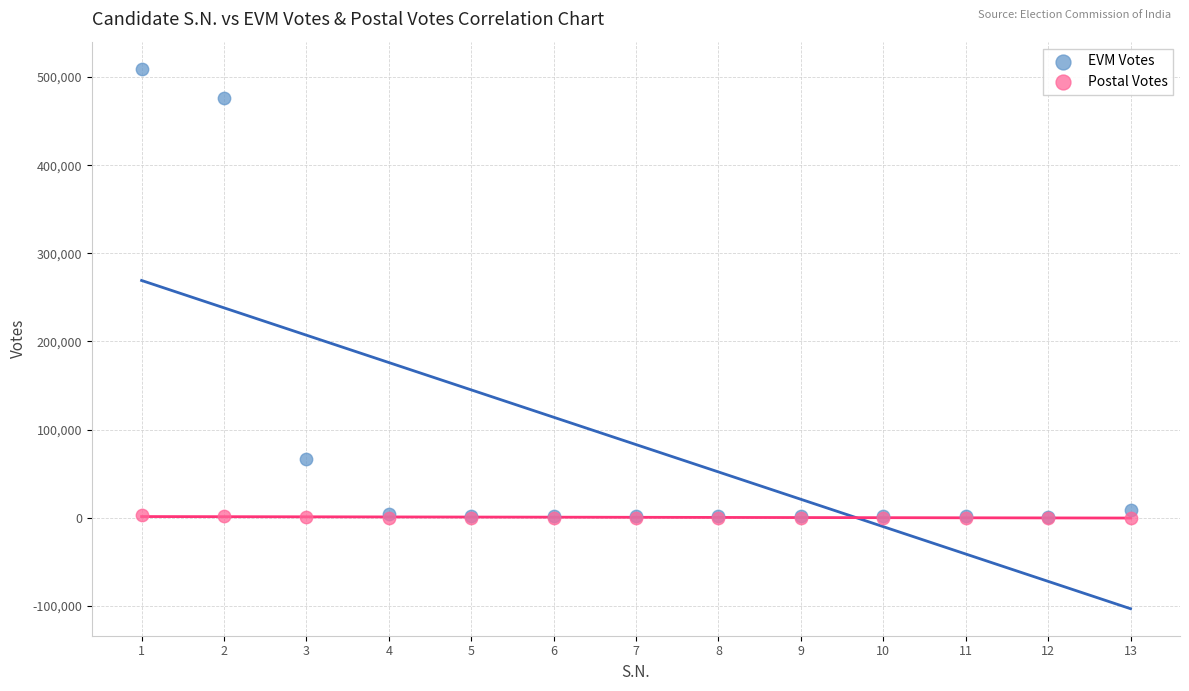

Which series has the largest Y range (max minus min)?

EVM Votes